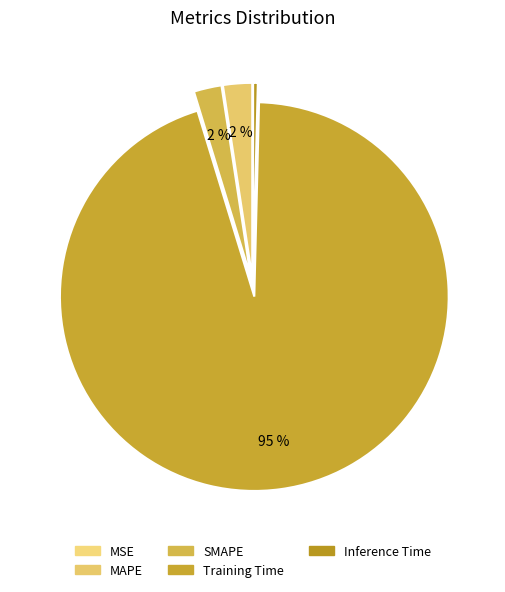

True or false: MAPE accounts for 1% of the total.

False